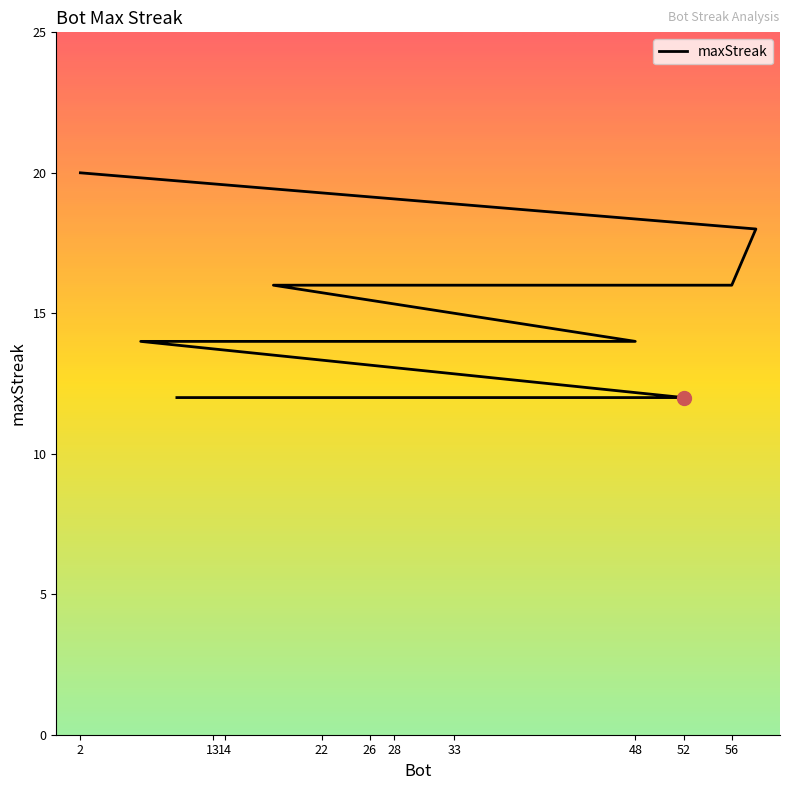

What is the value of the 12th point from the left?

14